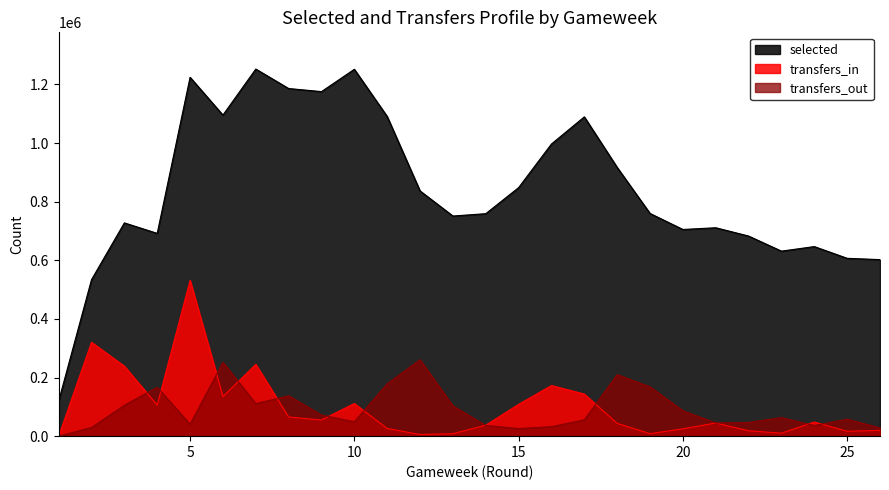

True or false: selected and transfers_in intersect in this chart.

False